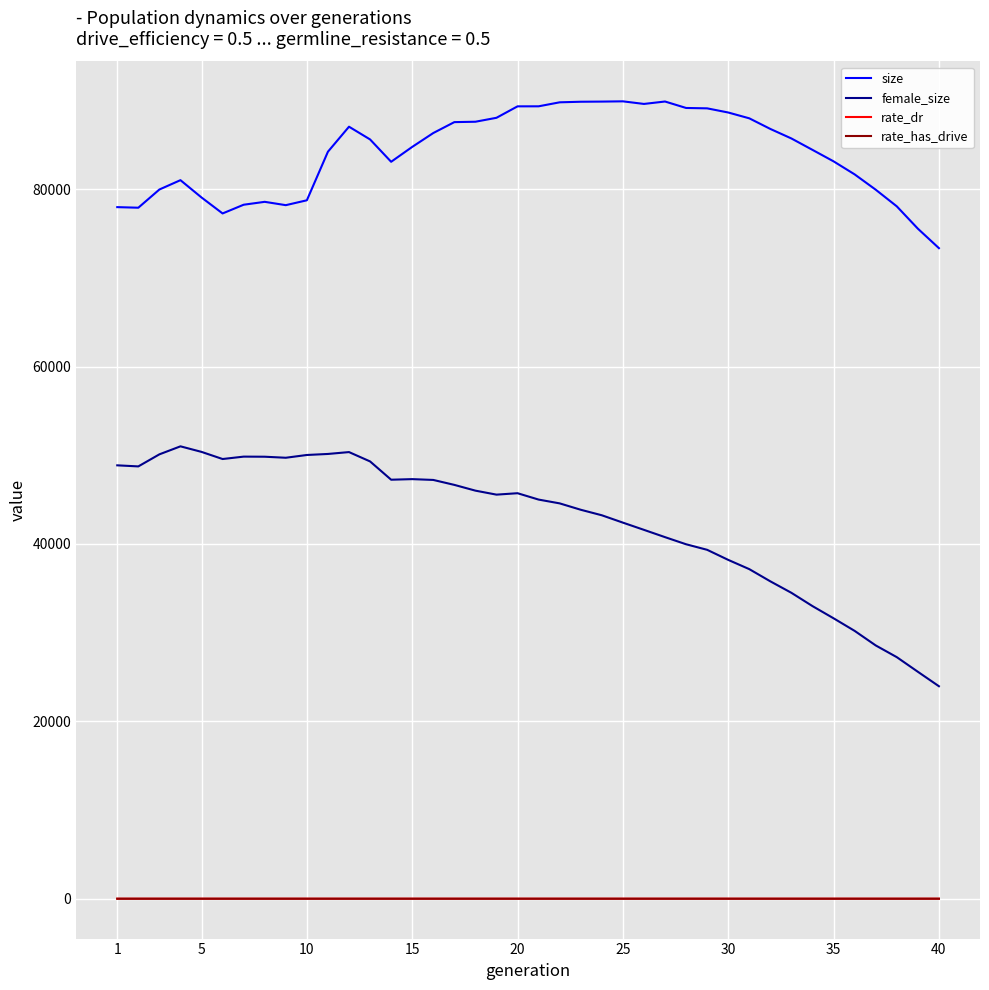

Which series has the largest total across all categories?

size